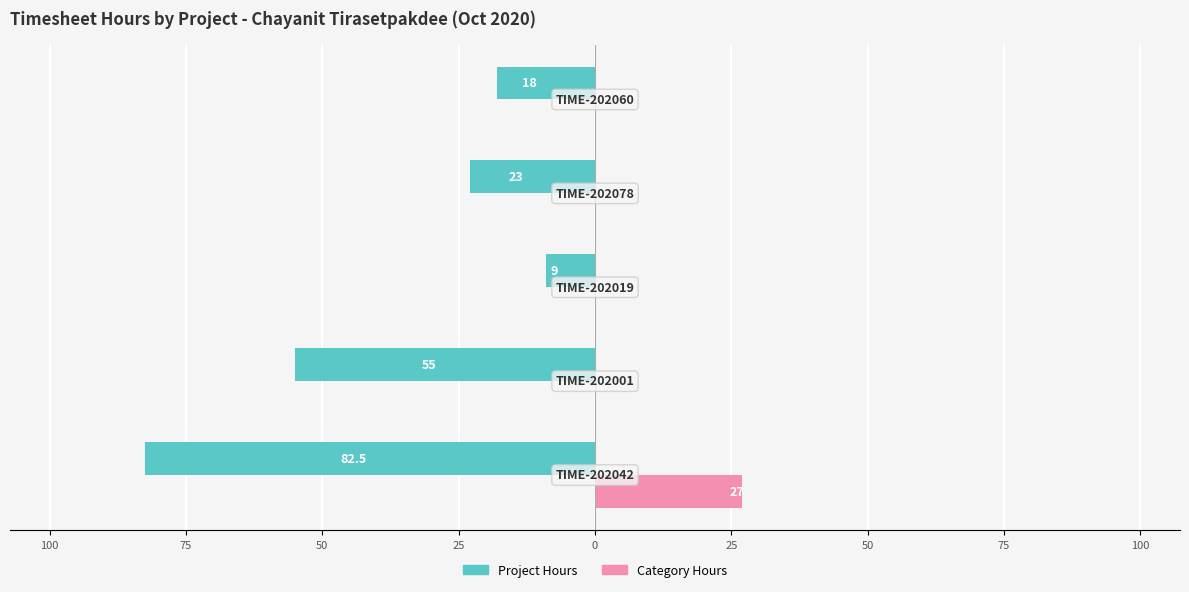

What are all the series names shown in the legend?

Project Hours, Category Hours